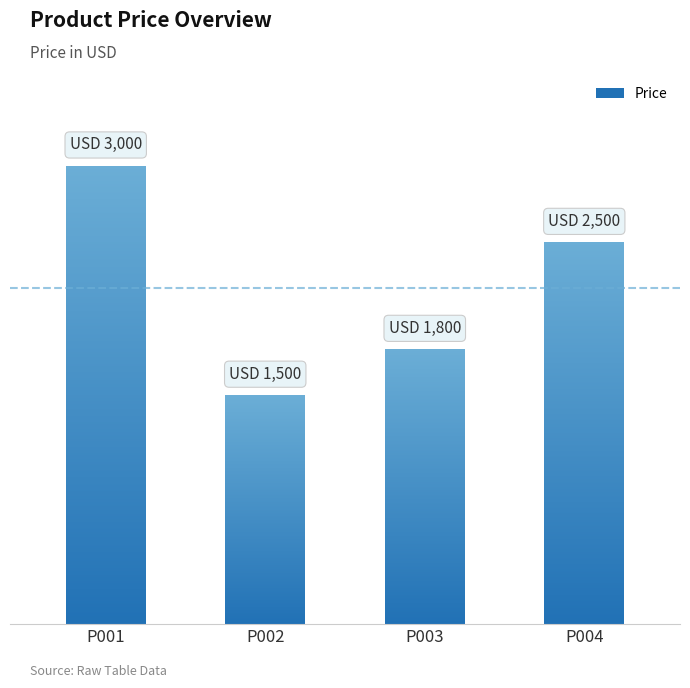

Which label corresponds to the largest value in the chart?

P001